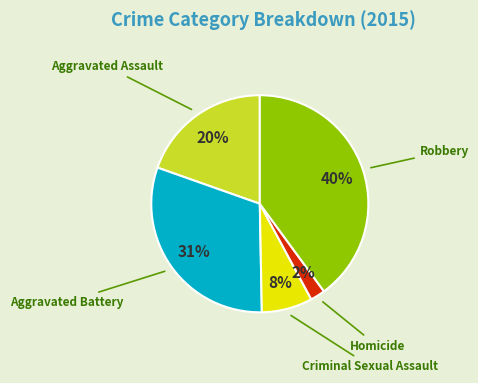

Between Robbery and Aggravated Assault, which is larger?

Robbery